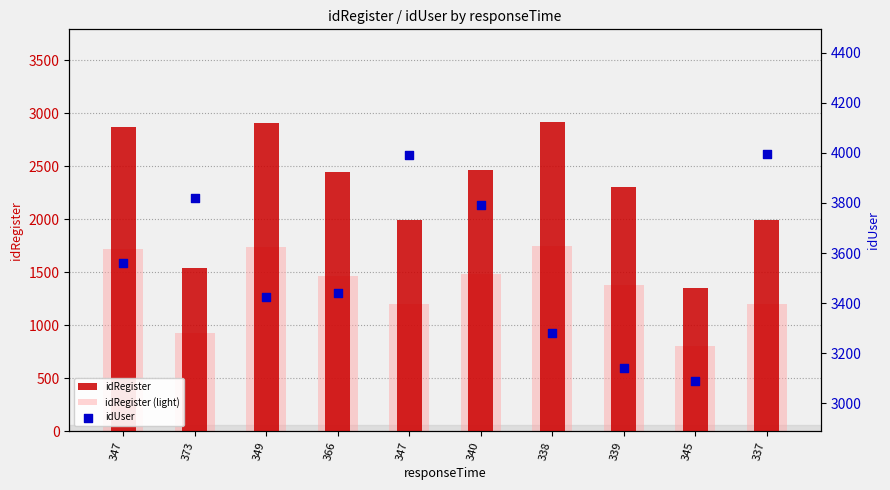

Which series contains the lowest Y value?

idRegister (light)